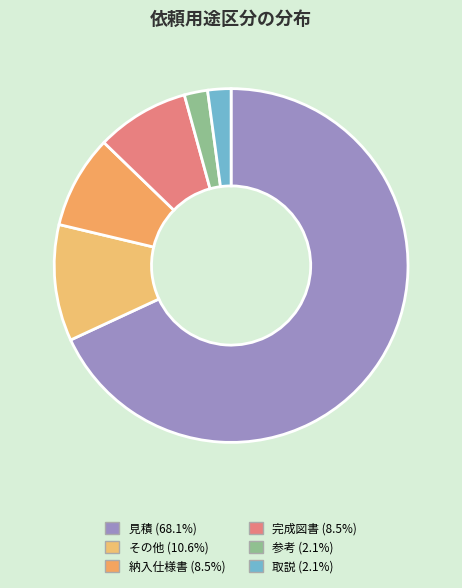

Between 完成図書 and 納入仕様書, which is larger?

完成図書